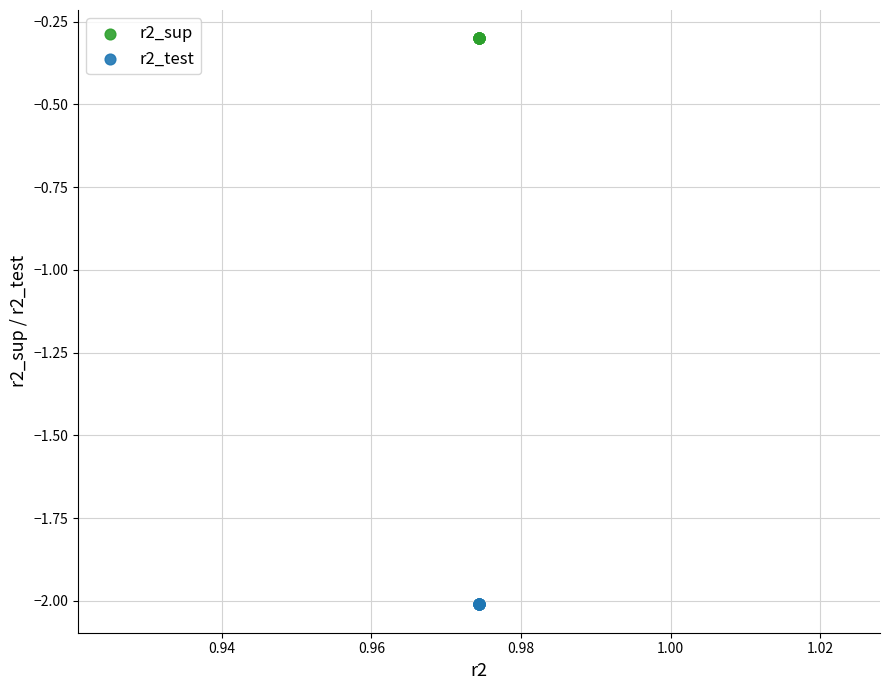

What are all the series names shown in the legend?

r2_sup, r2_test